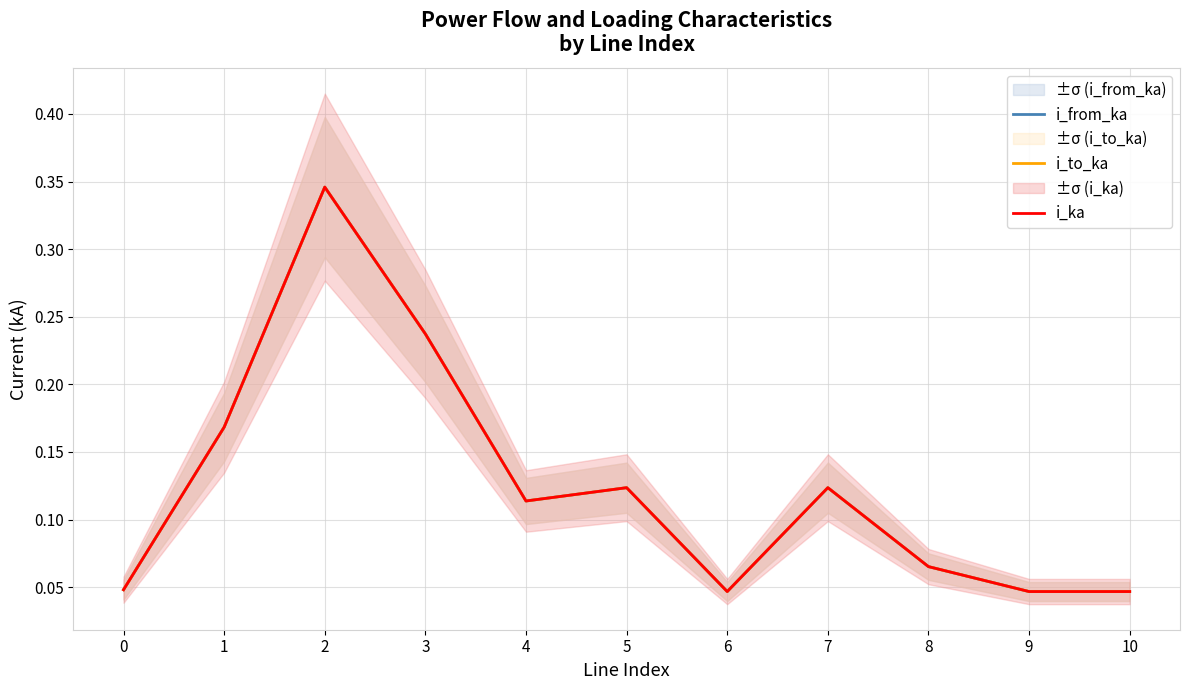

Reading left to right, list all the values displayed in this chart.

i_from_ka: 0=0.0	1=0.2	2=0.3	3=0.2	4=0.1	5=0.1	6=0.0	7=0.1	8=0.1	9=0.0	10=0.0
i_to_ka: 0=0.0	1=0.2	2=0.3	3=0.2	4=0.1	5=0.1	6=0.0	7=0.1	8=0.1	9=0.0	10=0.0
i_ka: 0=0.0	1=0.2	2=0.3	3=0.2	4=0.1	5=0.1	6=0.0	7=0.1	8=0.1	9=0.0	10=0.0